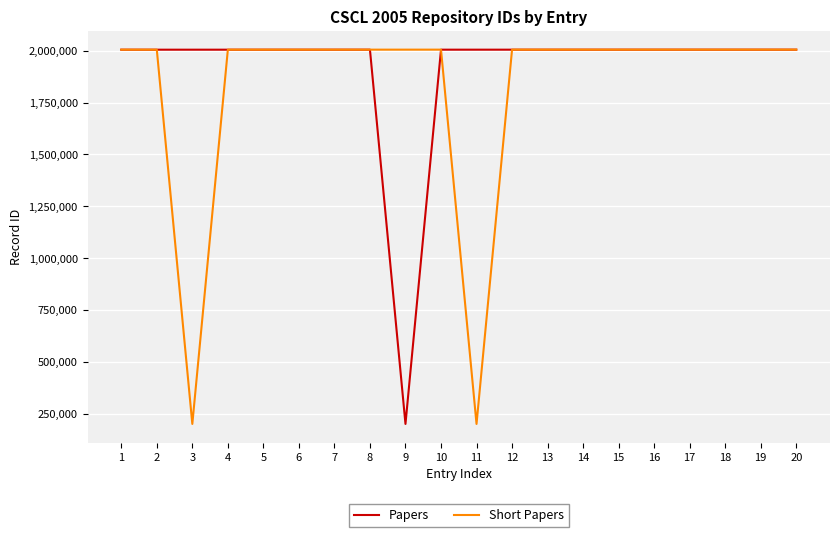

How many categories are shown in the chart?

20